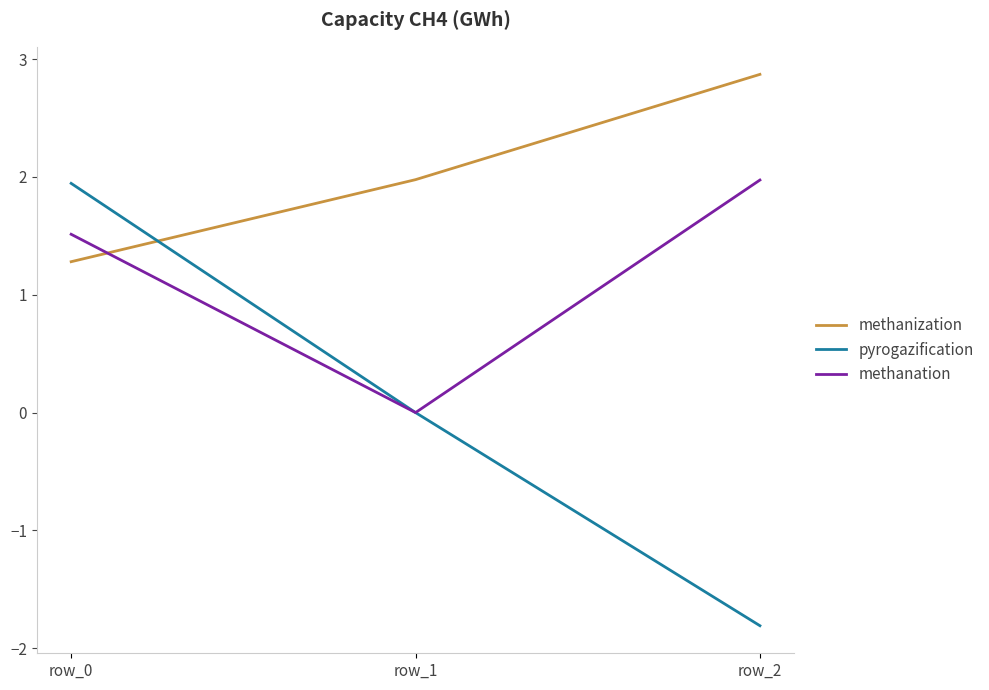

At which category does the chart reach its peak across all series?

row_2